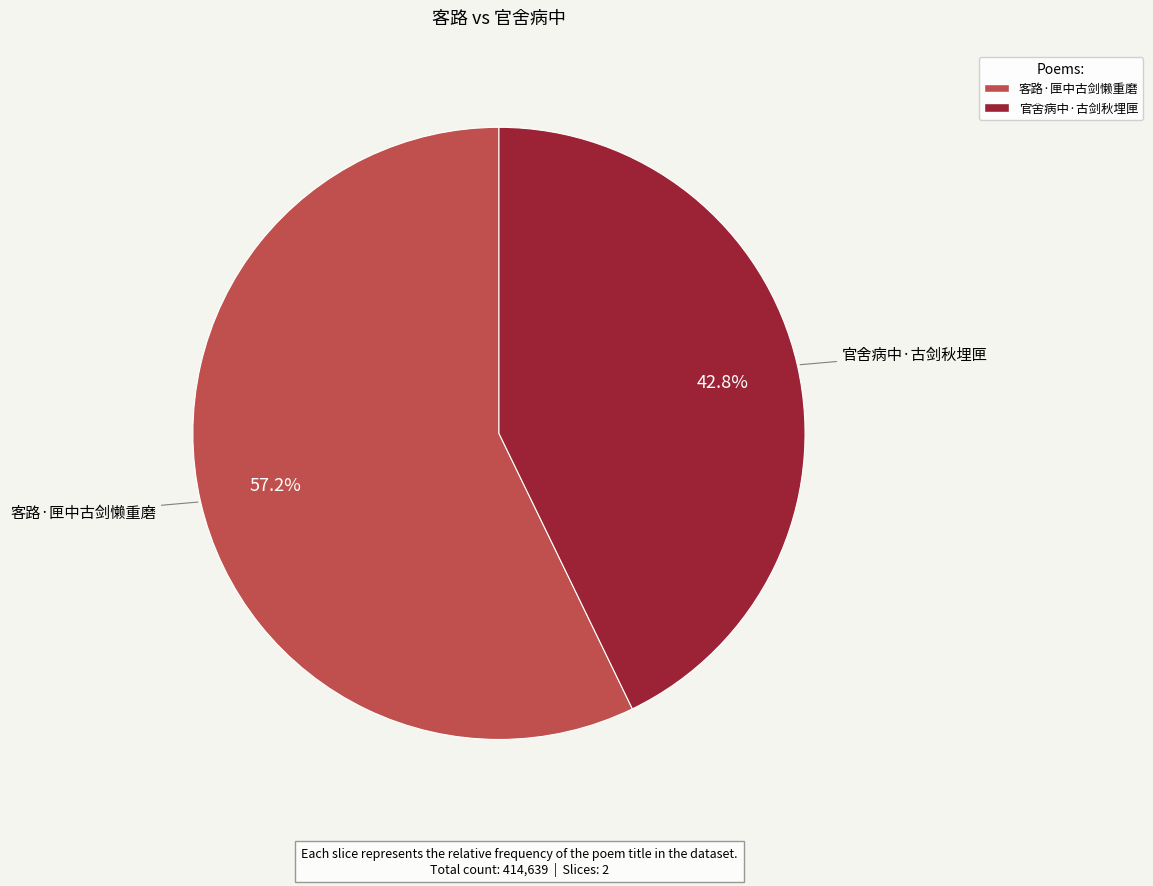

To the nearest percent, what portion does 官舍病中·古剑秋埋匣 represent?

43%